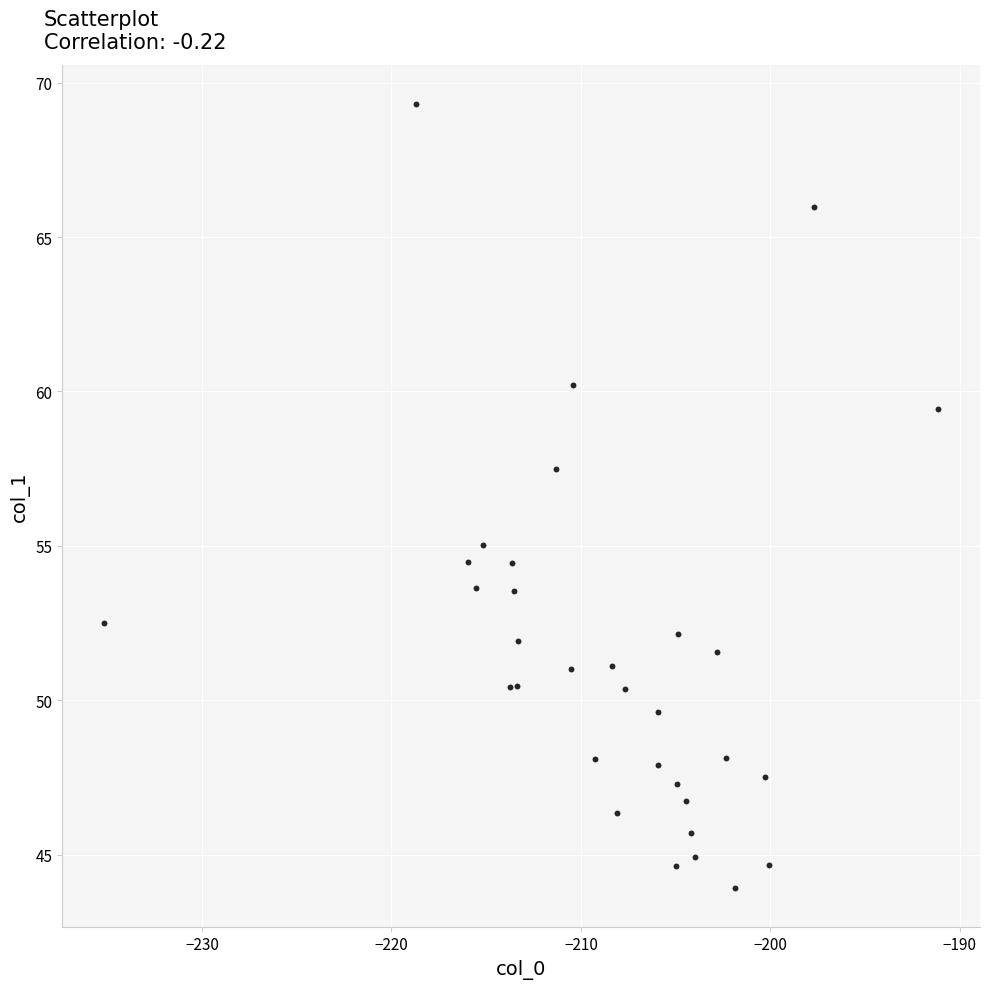

What Y value in the scatter plot is closest to 56?

55.0